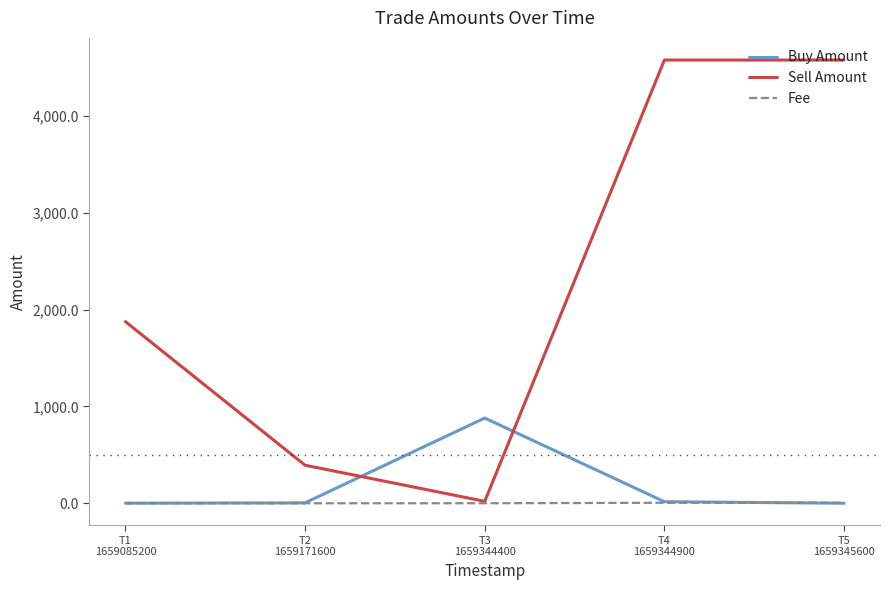

Which series has the widest spread of values?

Sell Amount